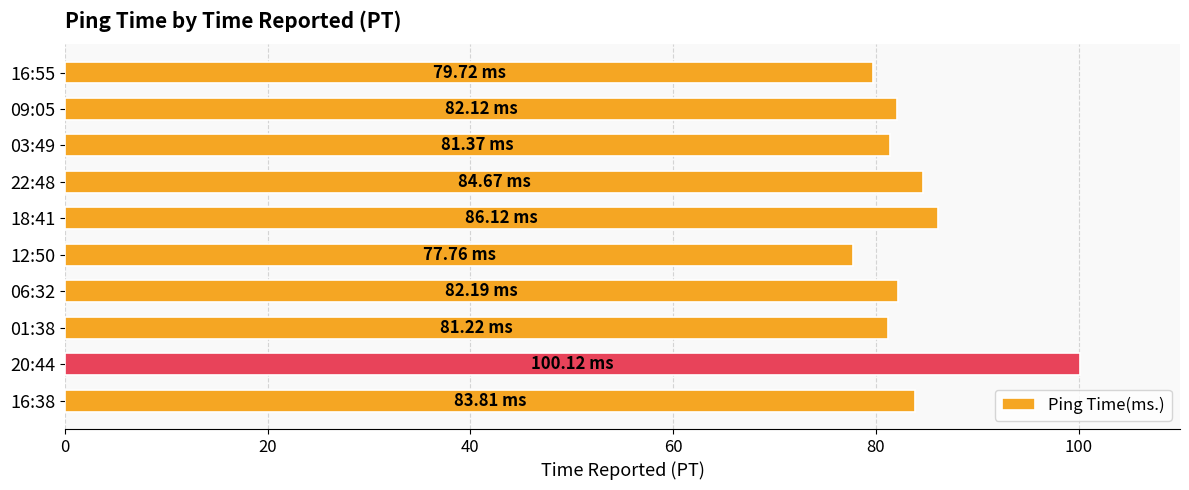

How many categories are shown in the chart?

10